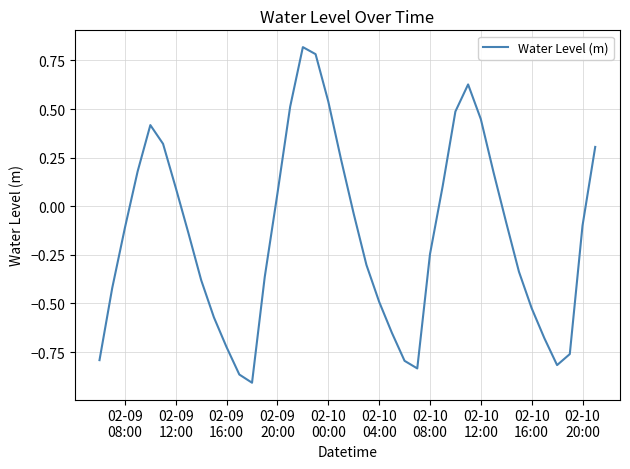

What is the greatest value displayed?

0.8